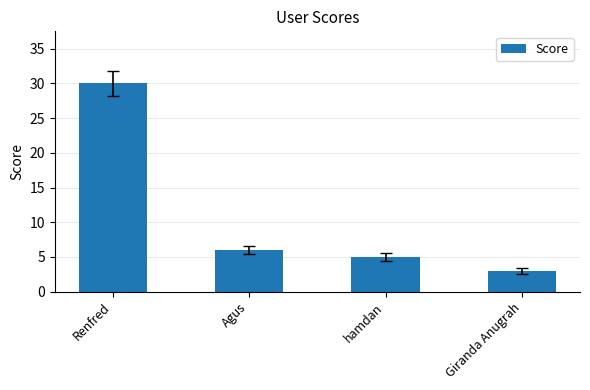

What is the label of the 4th bar from the left?

Giranda Anugrah